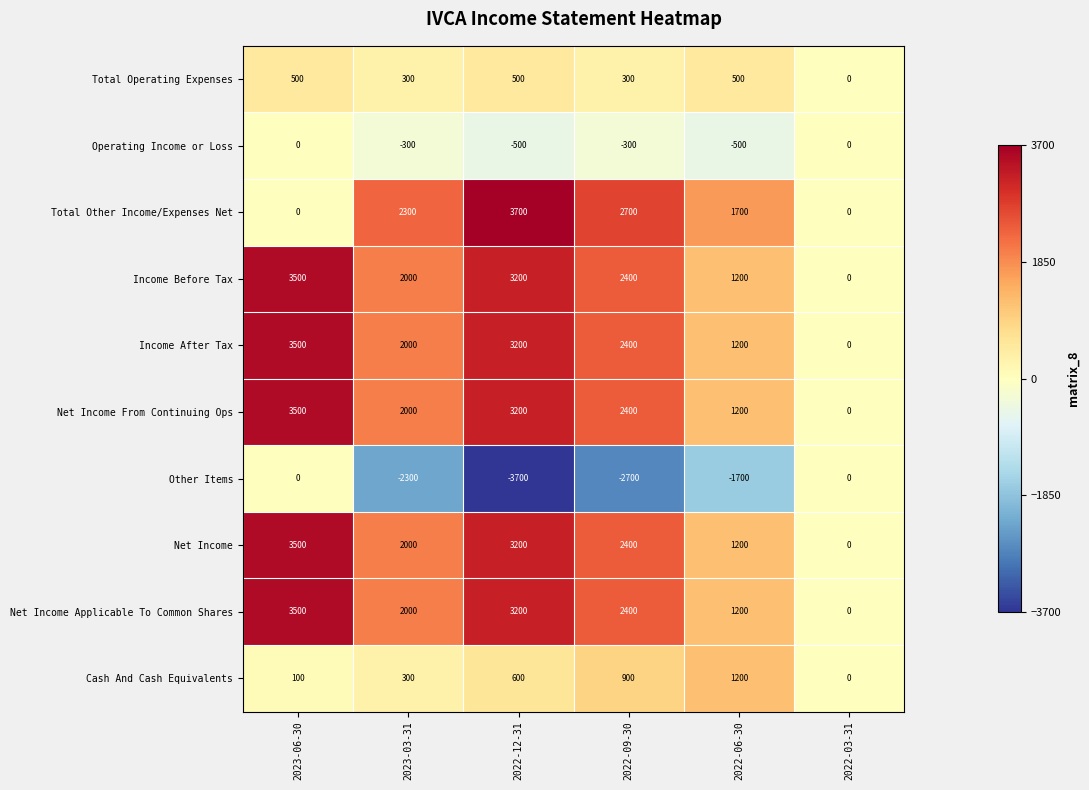

How many data points does each series have?

6